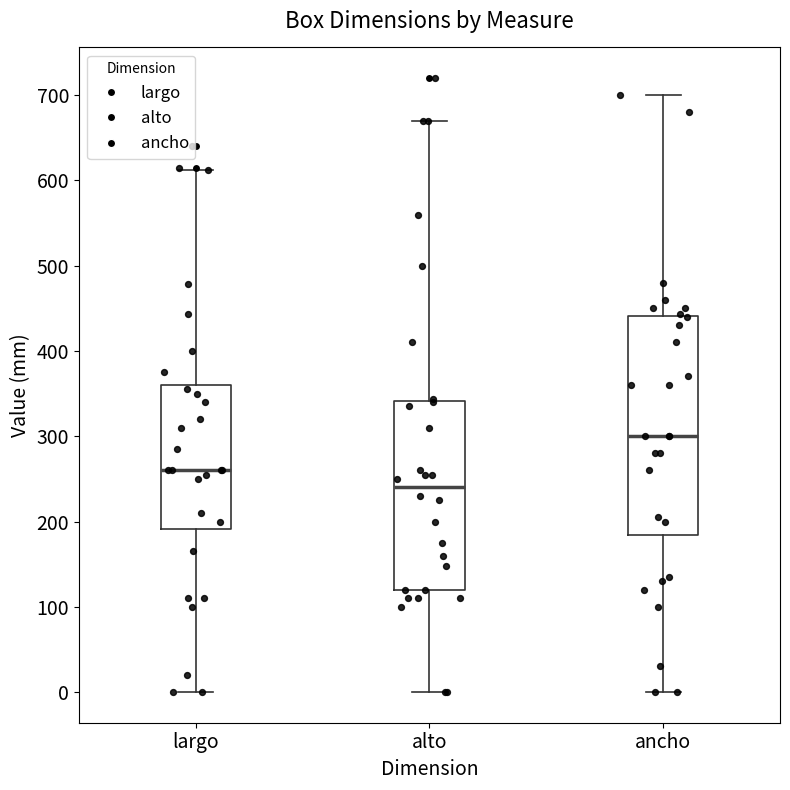

Reading left to right, read every box against the y-axis: the position of its median line, the range the box covers, and the ends of its whiskers. The values are not printed on the chart, so give them approximately, as read against the axis.

largo: median 260, box 190 to 360, whiskers 0 to 610
alto: median 240, box 120 to 340, whiskers 0 to 670
ancho: median 300, box 180 to 440, whiskers 0 to 700